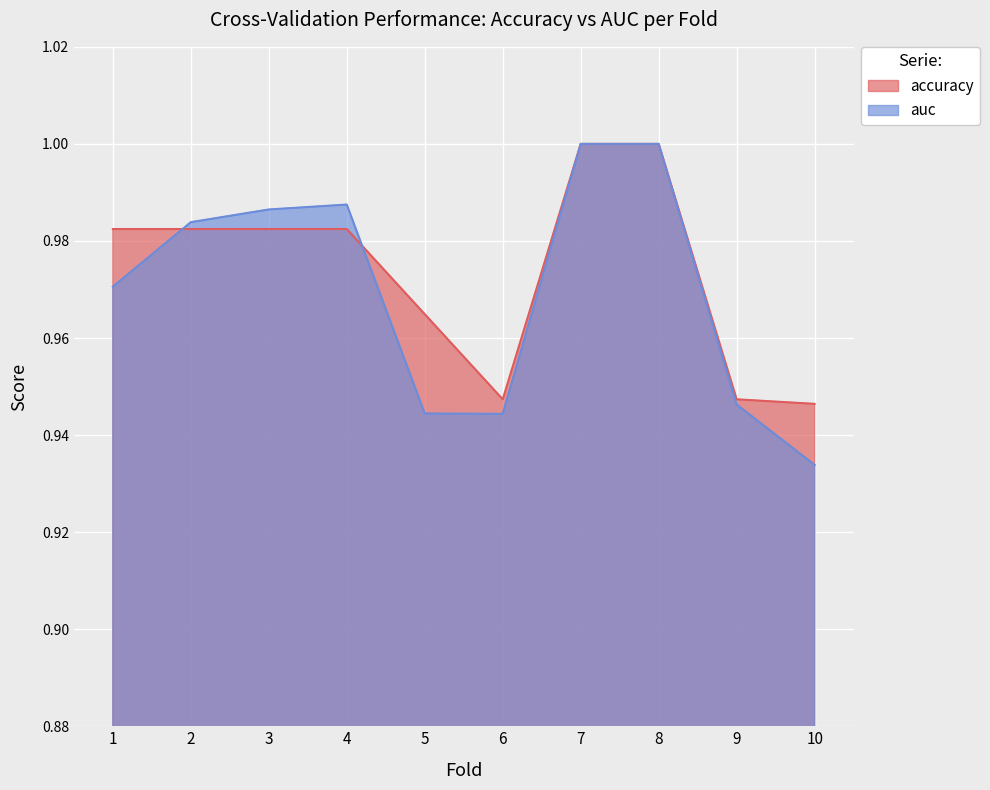

How many times do accuracy and auc cross each other?

2